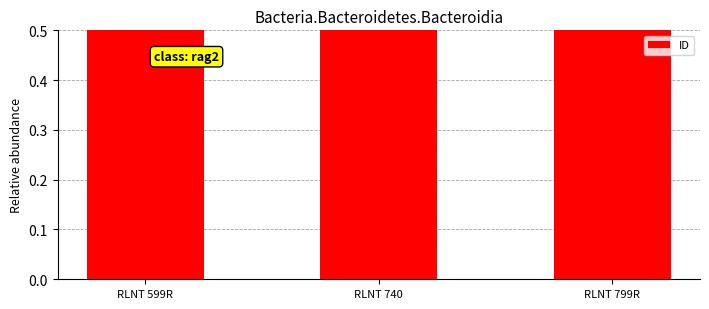

What is the sum of the values at RLNT 799R and RLNT 740?

5